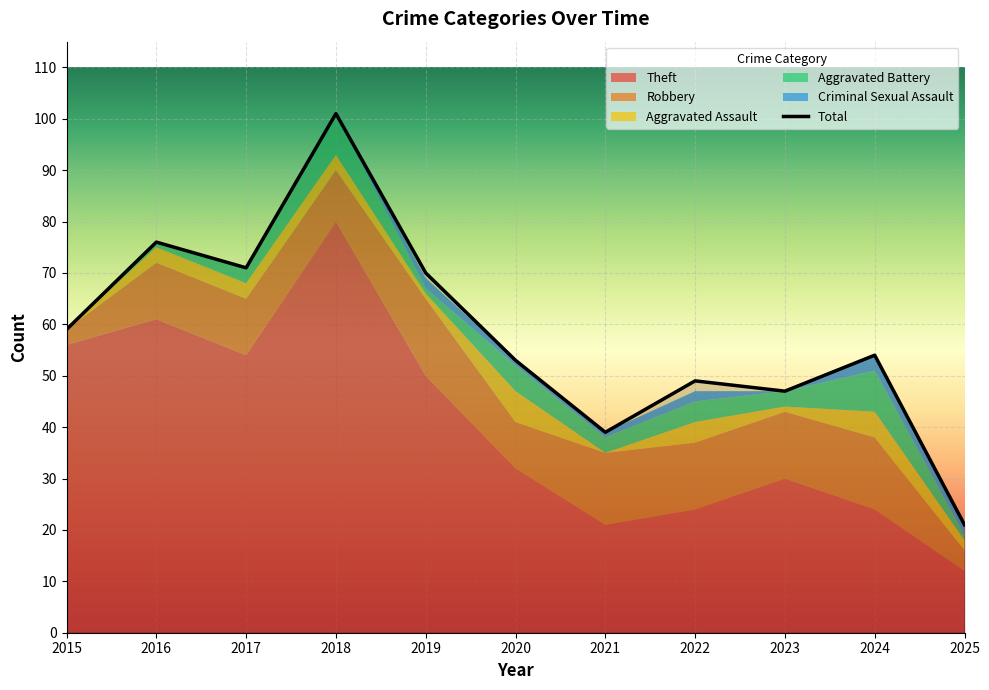

At which category does the chart reach its peak across all series?

2018